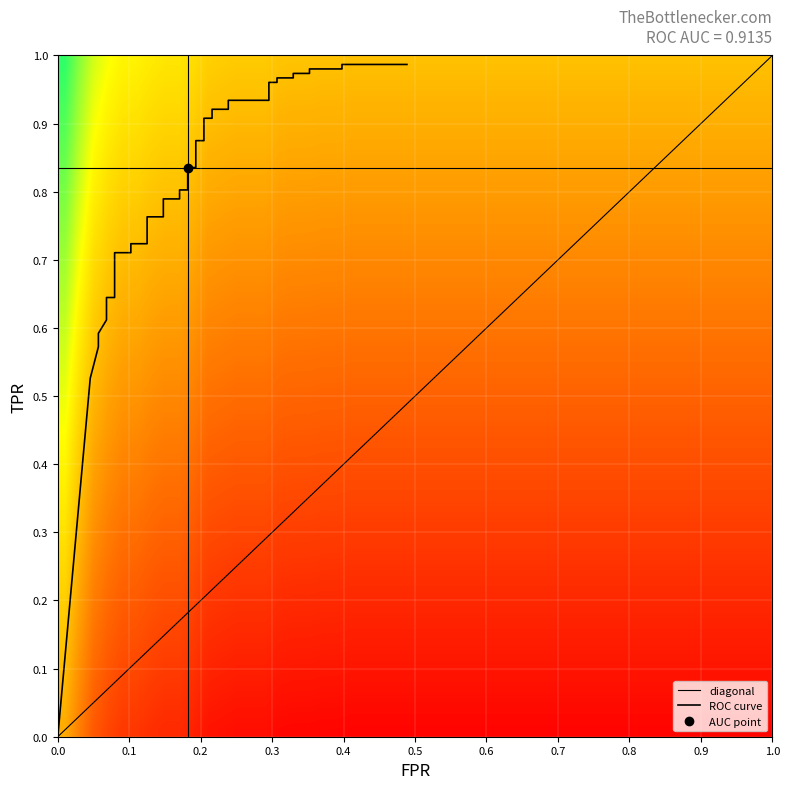

What is the maximum value shown in the chart?

1.0